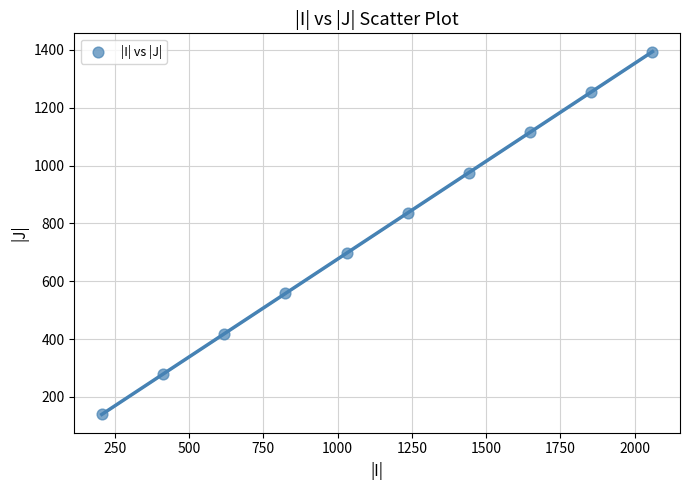

What is the average Y value?

767